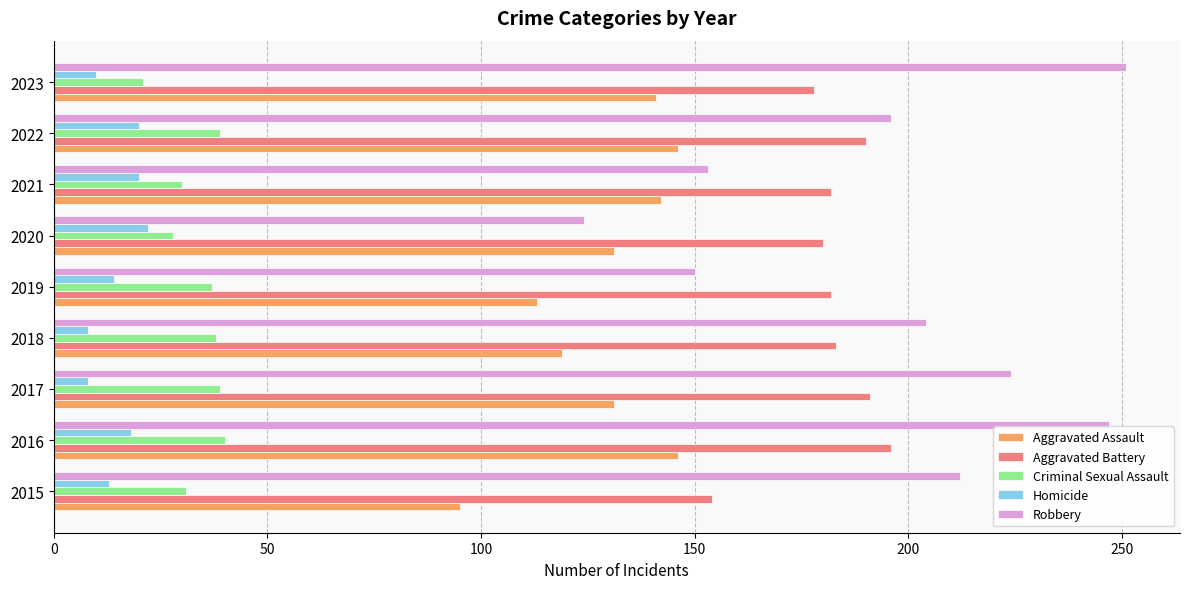

The Aggravated Battery series shows 78 at 2017. True or false?

False